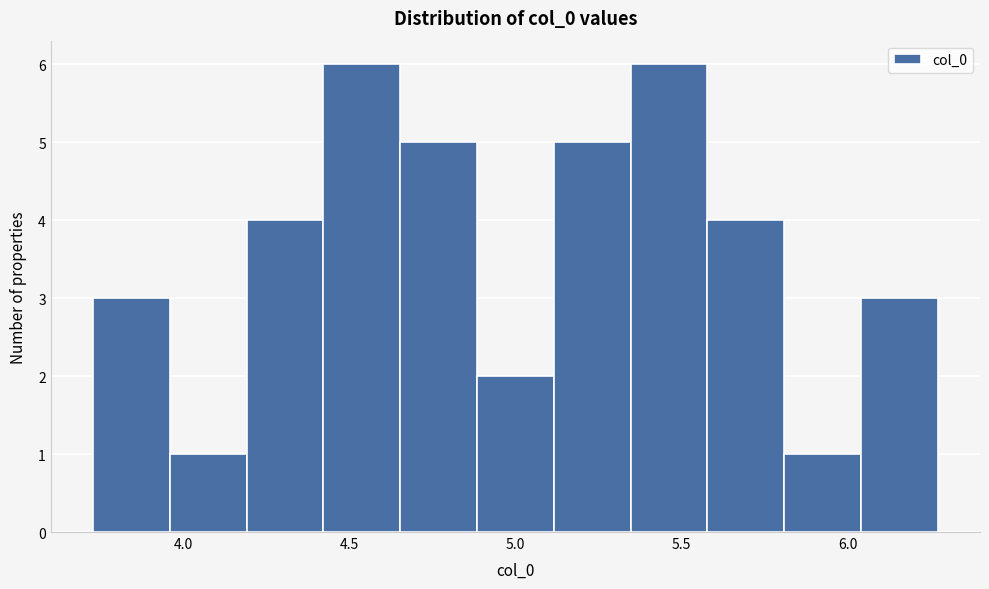

What is the height of the bar covering 5.60 to 5.80 on the x-axis? Neither the bar edges nor the heights are printed on the chart, so give them approximately, as read against the axes.

4